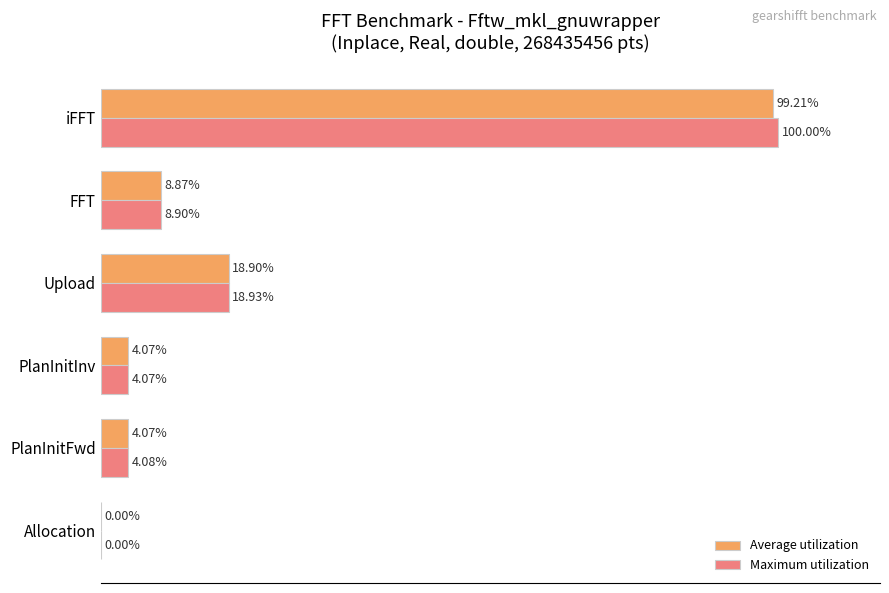

Which category has the highest value across all series?

iFFT